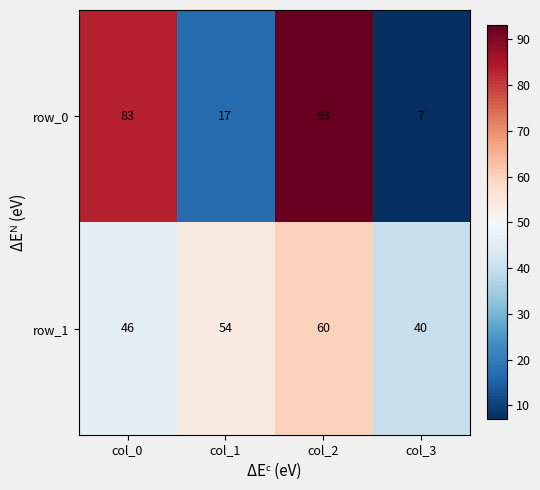

How many values in the row_1 series are below 54?

2